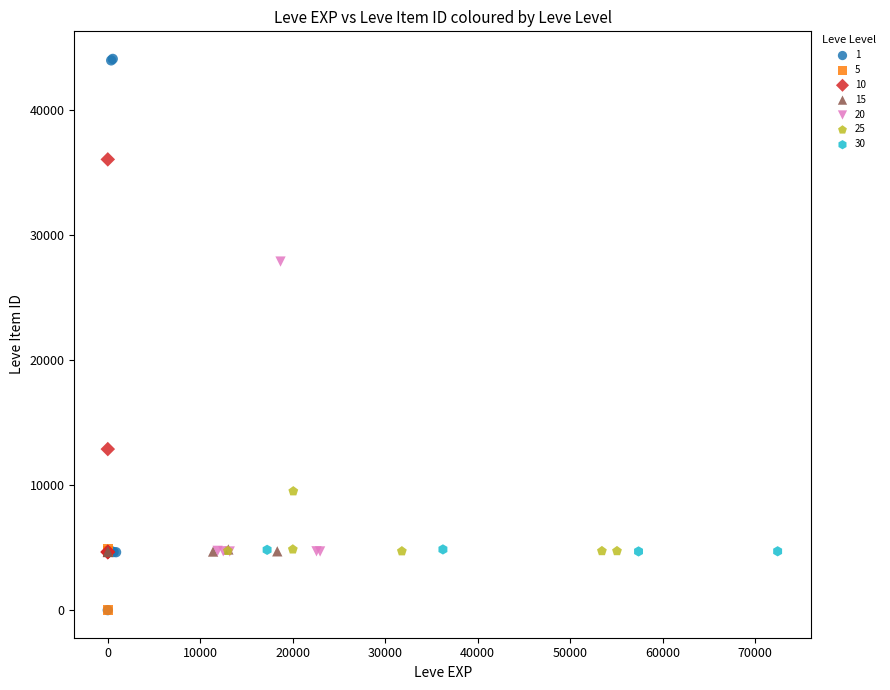

Which series contains the highest Y value?

1